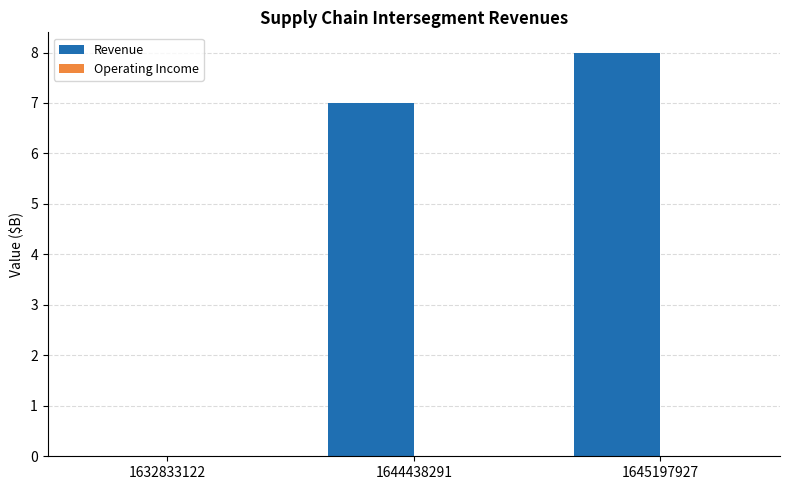

What is the sum of all values?

15